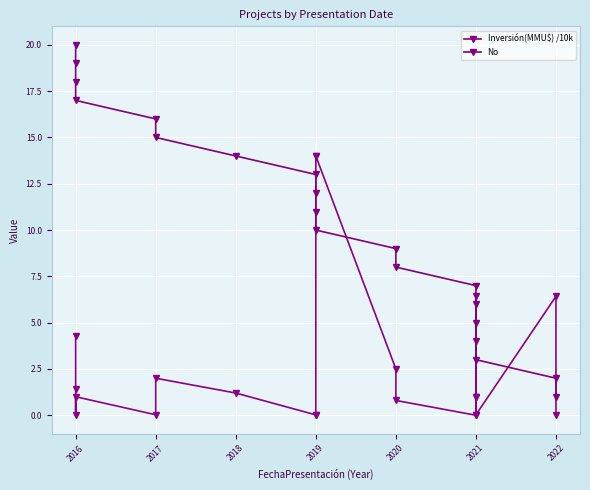

What is the sum of all No values?

210.0